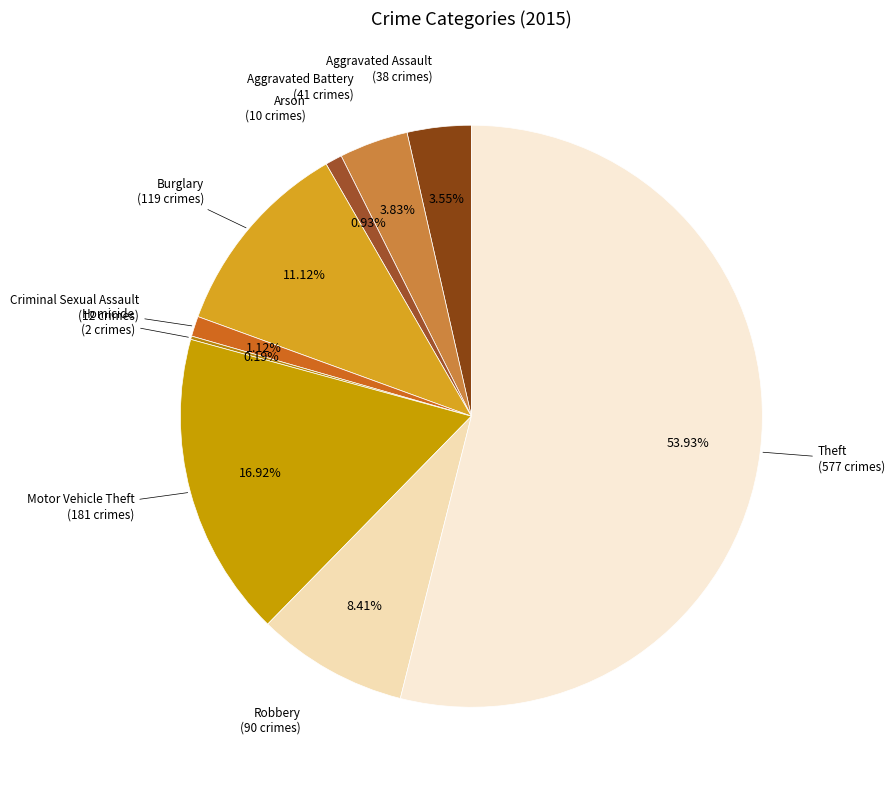

What is the smallest slice in the pie chart?

Homicide